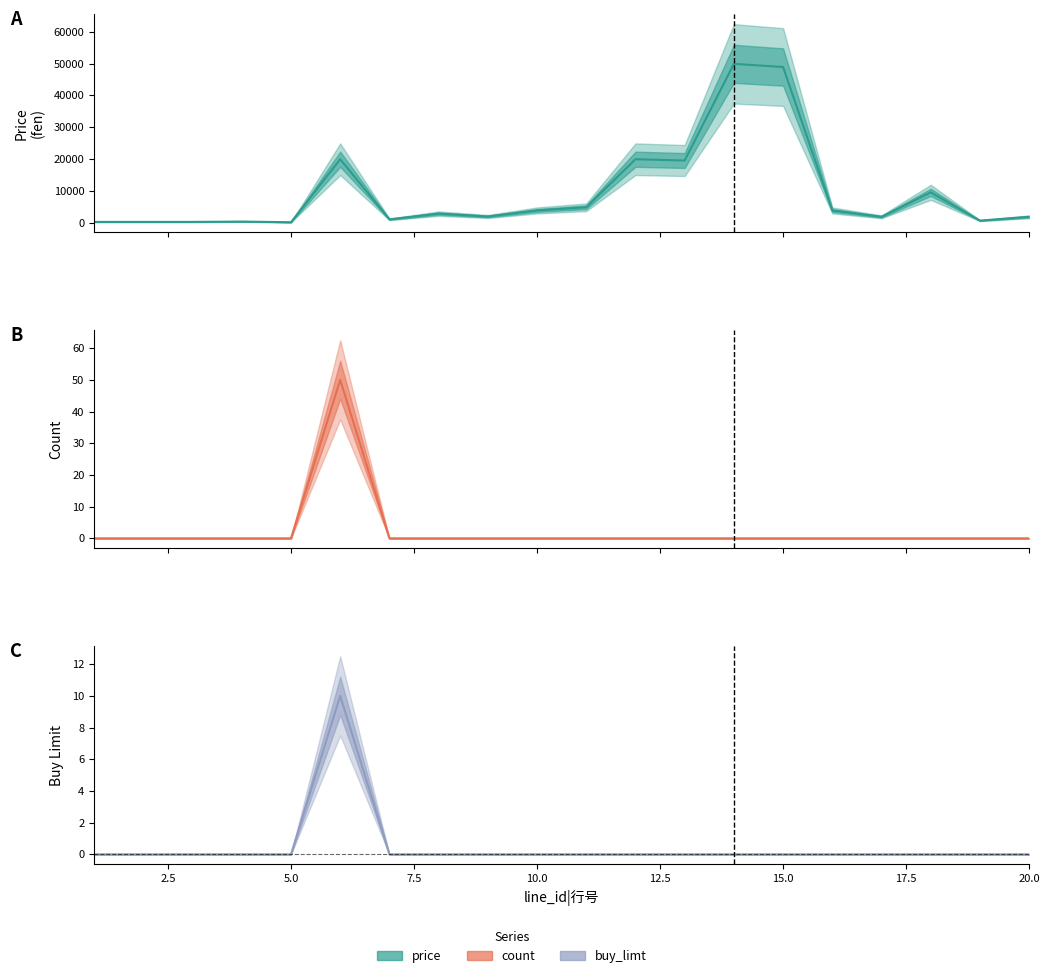

How many distinct data groups are displayed?

3